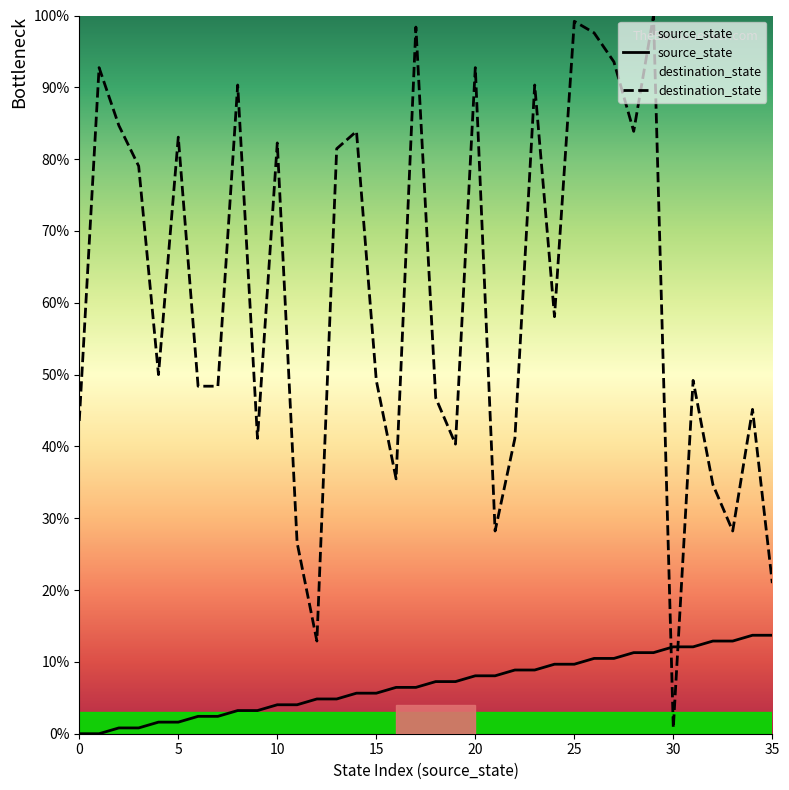

What is the total value across all series at 16?

41.9